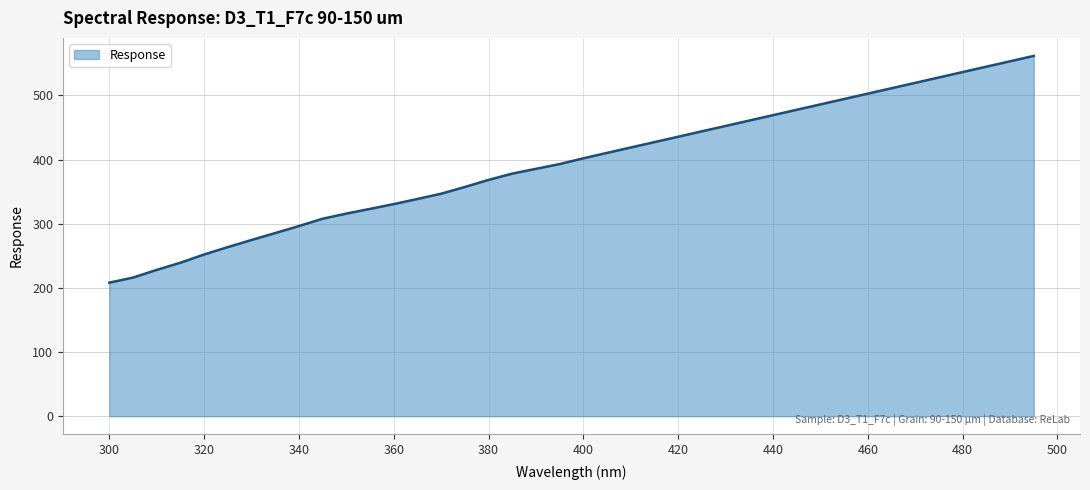

What is the difference between the maximum and minimum values?

353.5